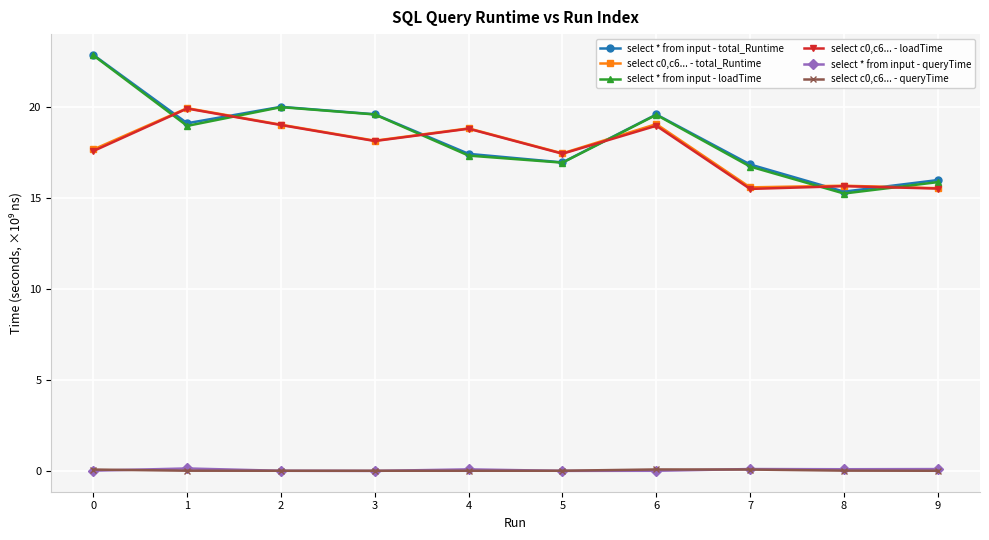

Which series has the largest range (max minus min)?

select * from input - loadTime